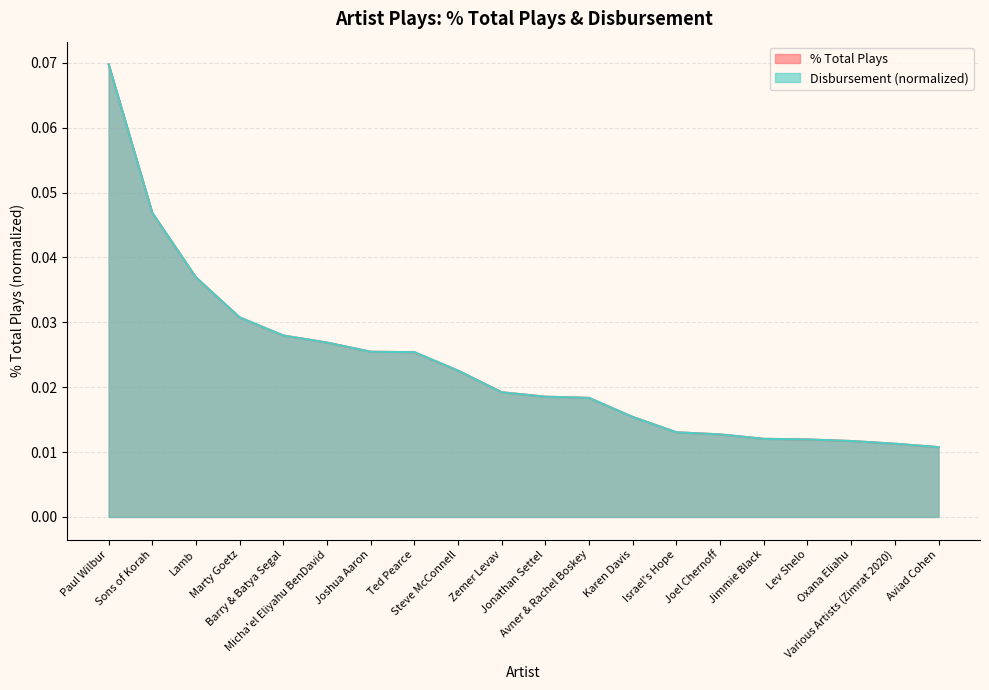

At which category is the sum across all series the highest?

Paul Wilbur